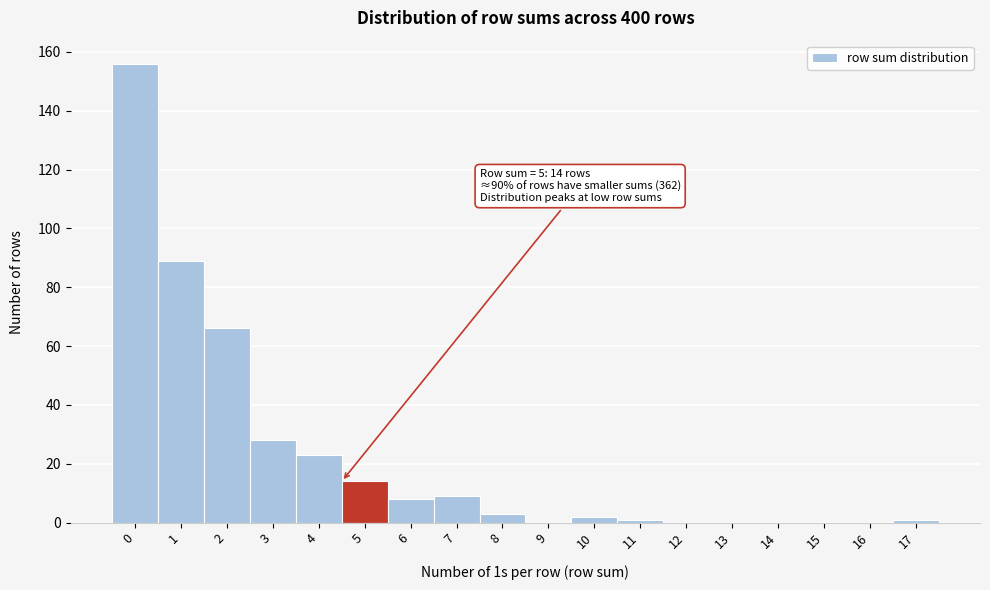

Reading left to right, transcribe all the data shown in this chart.

0=156	1=89	2=66	3=28	4=23	5=14	6=8	7=9	8=3	9=0	10=2	11=1	12=0	13=0	14=0	15=0	16=0	17=1